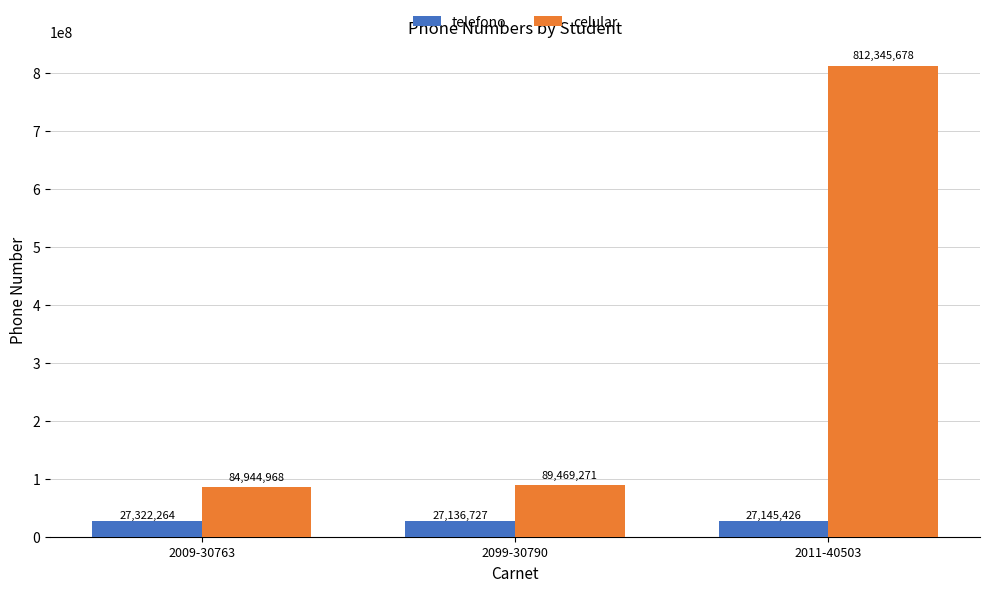

Between 2009-30763 and 2011-40503, which series saw the biggest shift?

celular